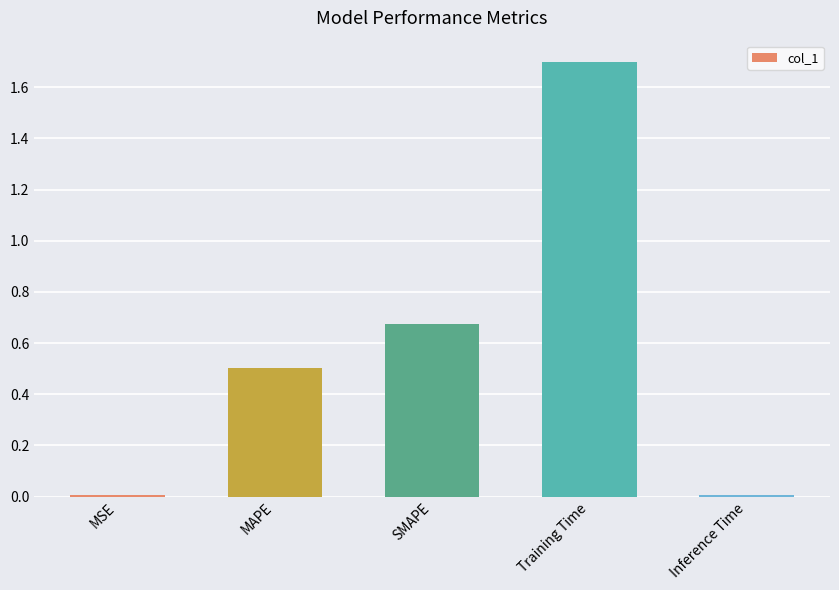

True or false: the data shows 0.0 at MSE.

True